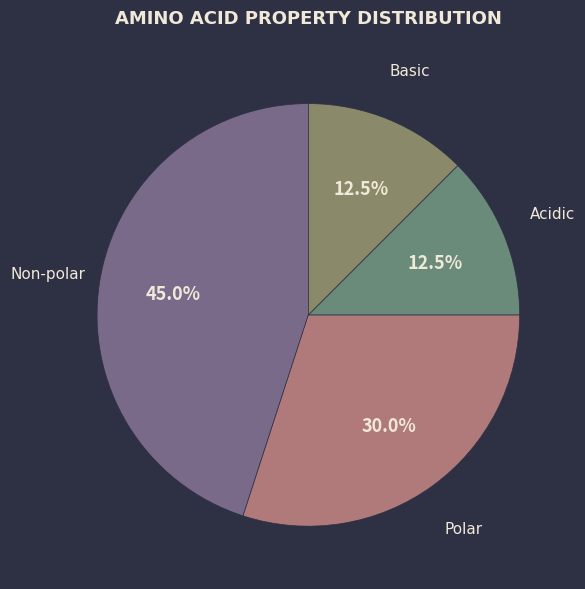

How many segments does this pie chart have?

4